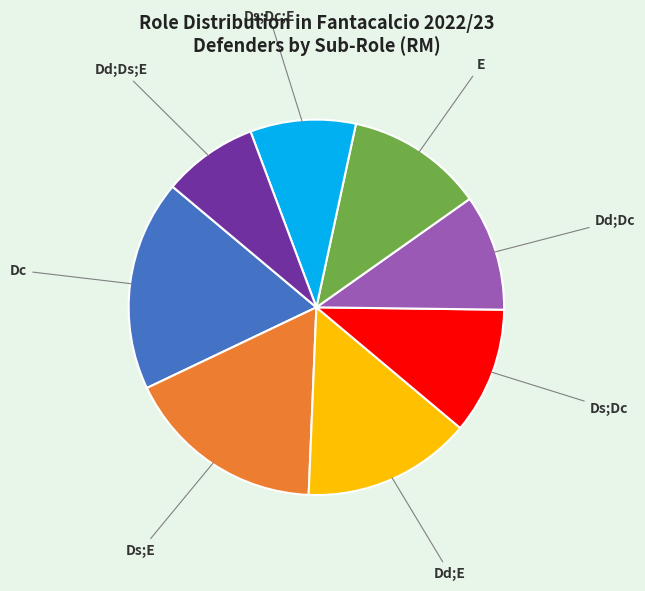

Is there a majority slice in this chart?

No